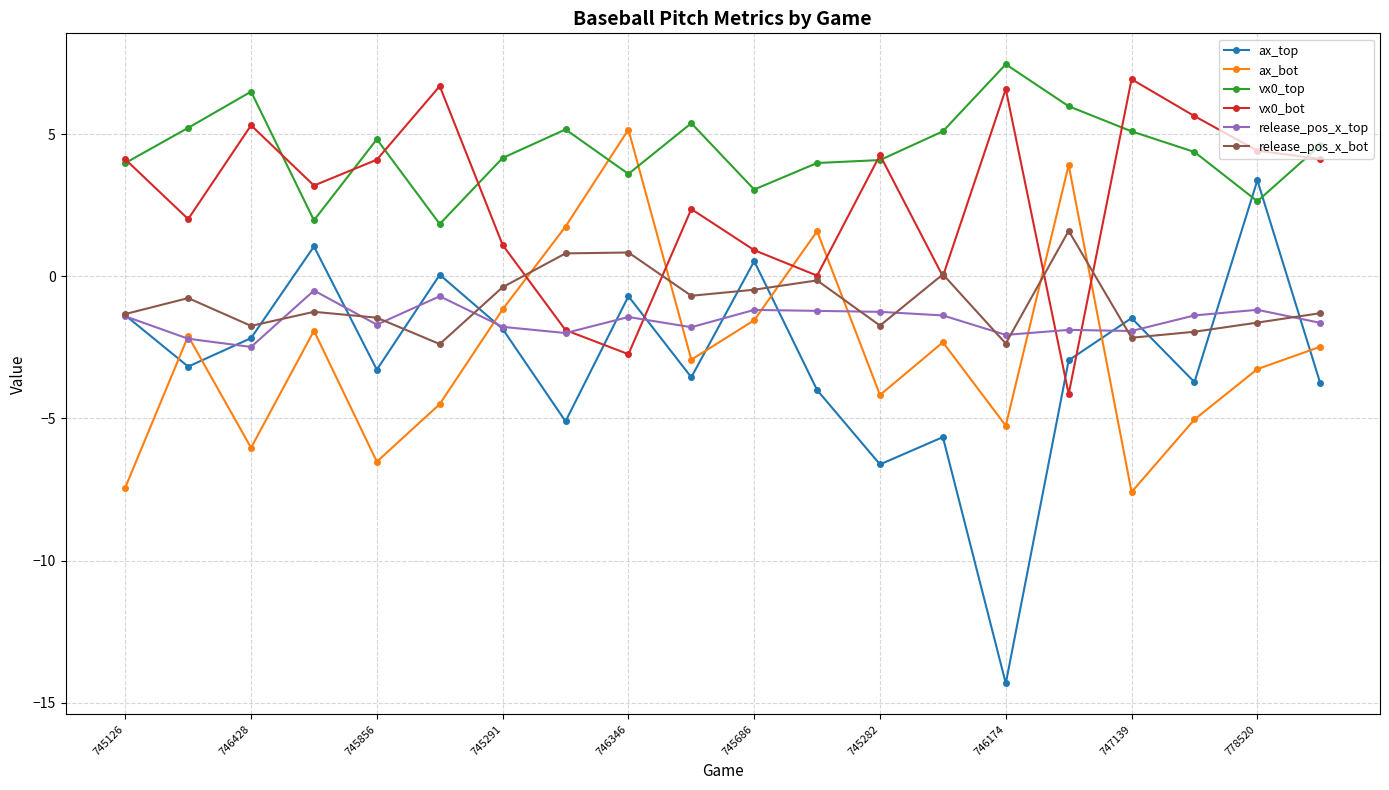

What is the value of the release_pos_x_top point at the 15th from the left?

-2.1